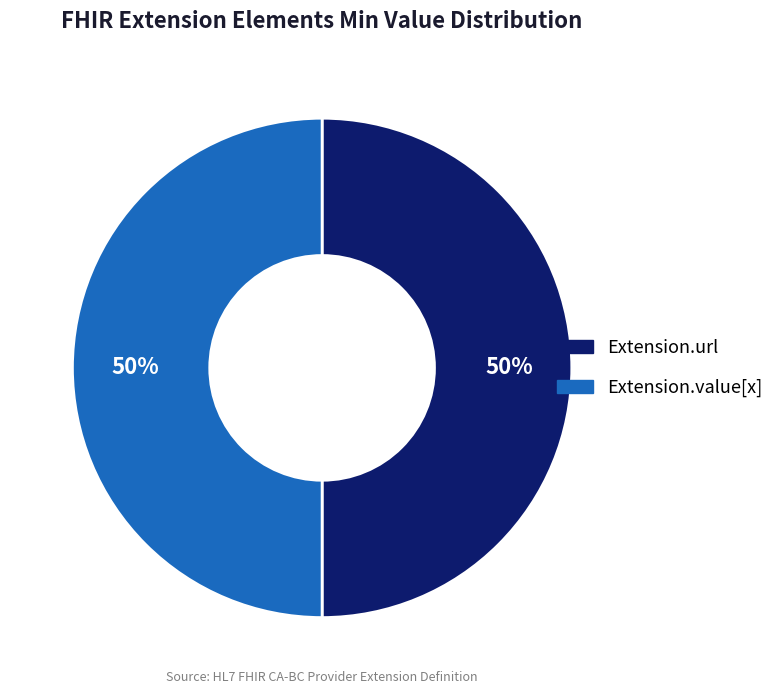

To the nearest percent, what is the average slice percentage?

50%